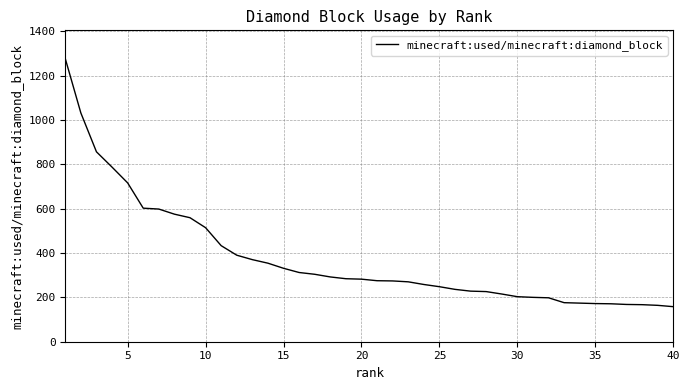

What is the difference between the maximum and minimum values?

1118